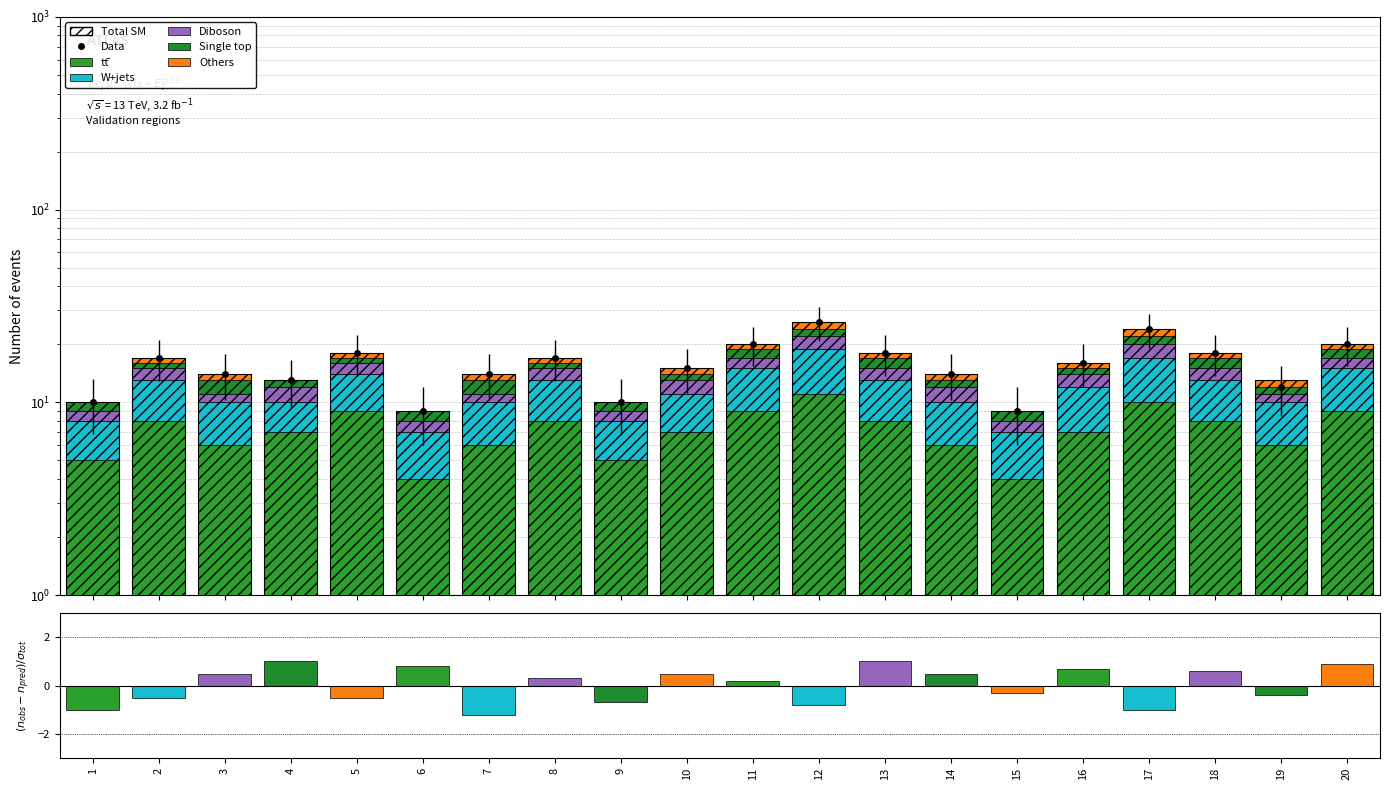

Where is tt nearest to the value 7?

4